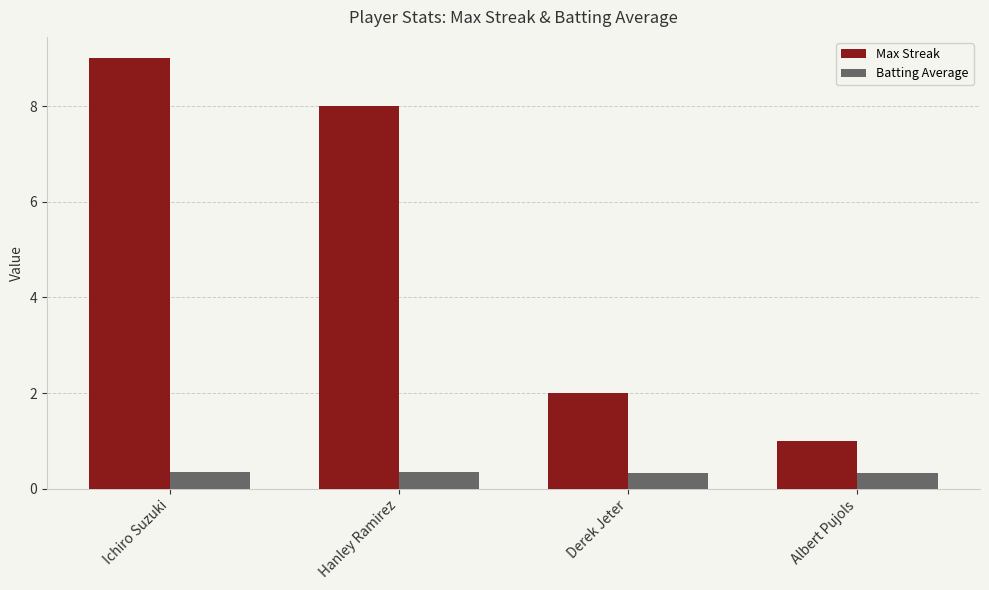

The Max Streak series shows 2.1 at Hanley Ramirez. True or false?

False